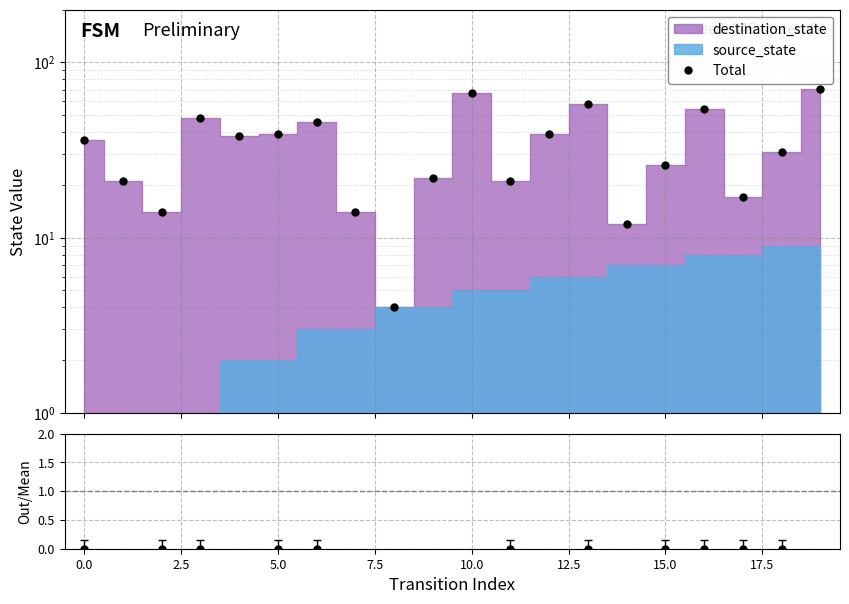

True or false: the data shows 21 at 11.

True